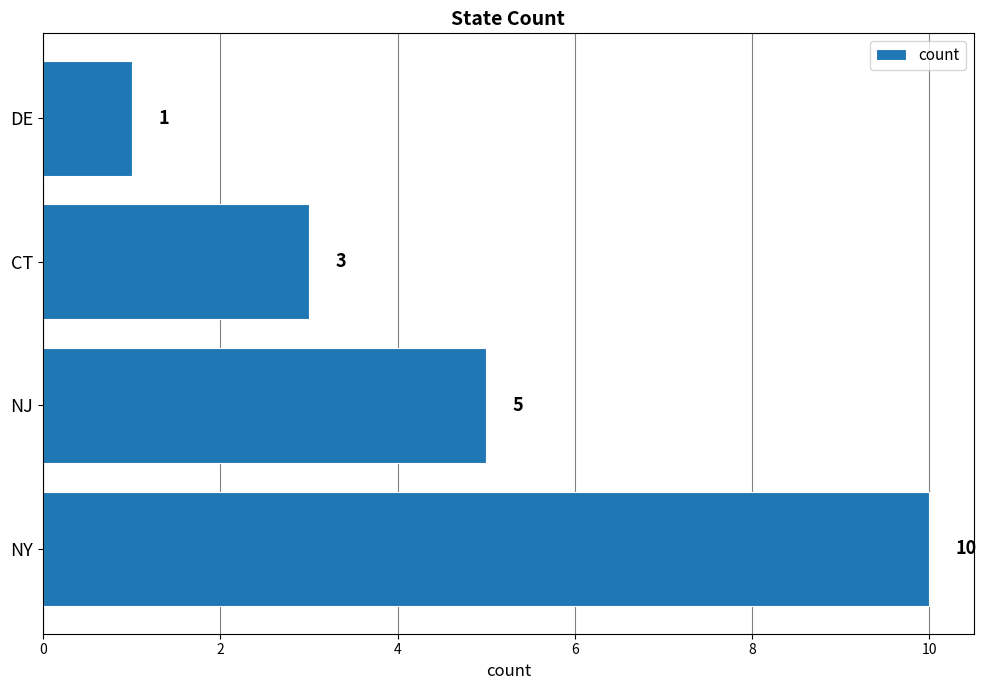

What is the approximate value at NJ?

5